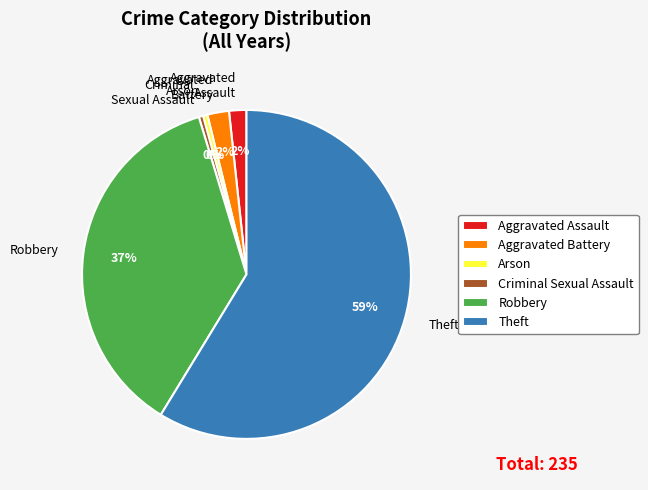

What is the largest slice in the pie chart?

Theft